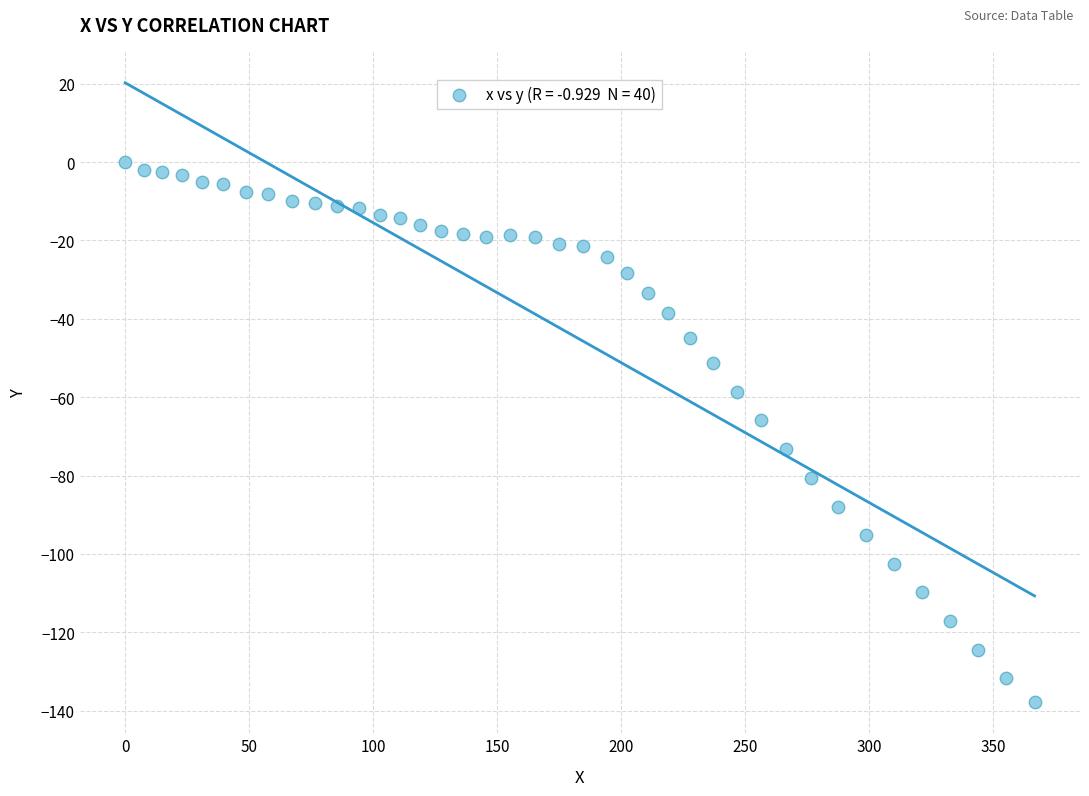

What is the range of Y values (max minus min)?

137.9